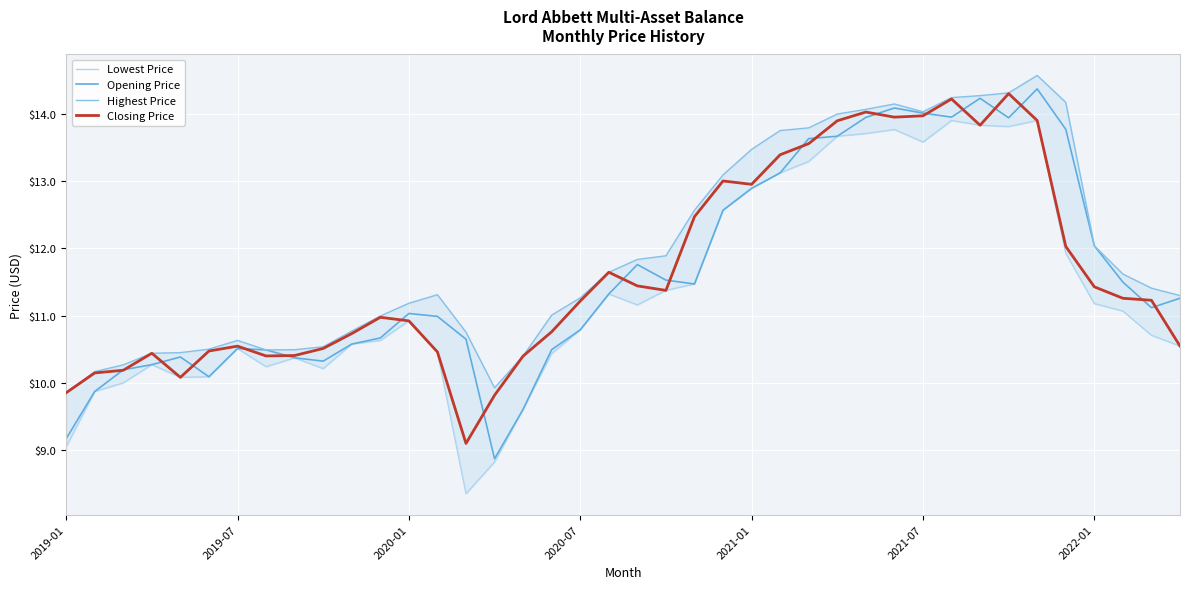

Reading left to right, transcribe all the data shown in this chart.

Lowest Price: 9.1	9.9	10.0	10.3	10.1	10.1	10.5	10.2	10.4	10.2	10.6	10.6	10.9	10.5	8.4	8.8	9.6	10.4	10.8	11.3	11.2	11.4	11.5	12.6	12.9	13.1	13.3	13.7	13.7	13.8	13.6	13.9	13.8	13.8	13.9	11.9	11.2	11.1	10.7	10.6
Opening Price: 9.2	9.9	10.2	10.3	10.4	10.1	10.5	10.5	10.4	10.3	10.6	10.7	11.0	11.0	10.7	8.9	9.6	10.5	10.8	11.3	11.8	11.5	11.5	12.6	12.9	13.1	13.6	13.7	13.9	14.1	14.0	13.9	14.2	13.9	14.4	13.8	12.0	11.5	11.1	11.3
Highest Price: 9.9	10.2	10.3	10.4	10.5	10.5	10.6	10.5	10.5	10.5	10.8	11.0	11.2	11.3	10.8	9.9	10.4	11.0	11.3	11.6	11.8	11.9	12.6	13.1	13.5	13.8	13.8	14.0	14.1	14.1	14.0	14.2	14.3	14.3	14.6	14.2	12.0	11.6	11.4	11.3
Closing Price: 9.9	10.2	10.2	10.4	10.1	10.5	10.5	10.4	10.4	10.5	10.7	11.0	10.9	10.5	9.1	9.8	10.4	10.8	11.2	11.6	11.4	11.4	12.5	13.0	13.0	13.4	13.6	13.9	14.0	13.9	14.0	14.2	13.8	14.3	13.9	12.0	11.4	11.3	11.2	10.6